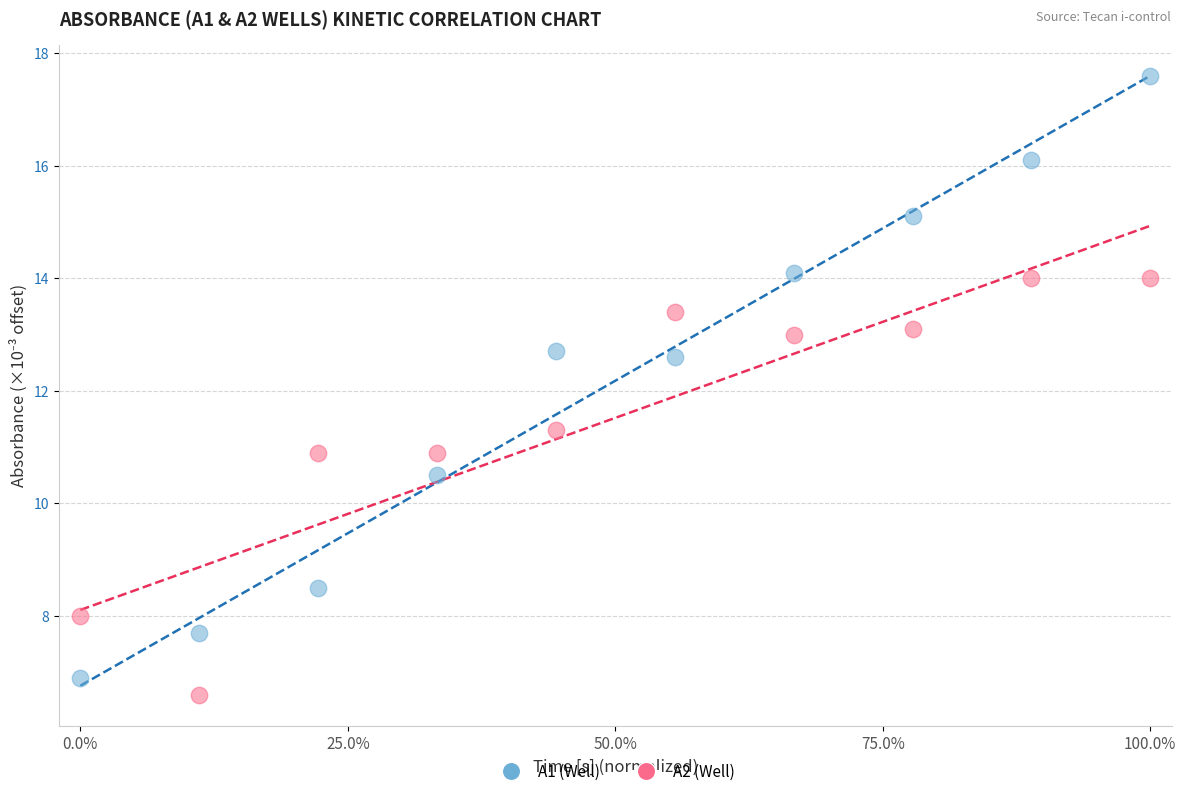

In the A2 (Well) series, what Y value is closest to 10?

10.9